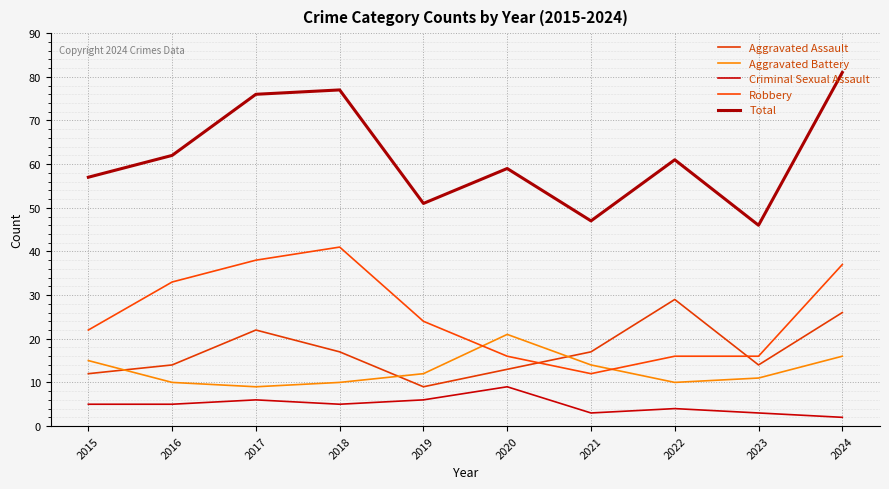

What is the difference between the Aggravated Assault values at 2022 and 2021?

12